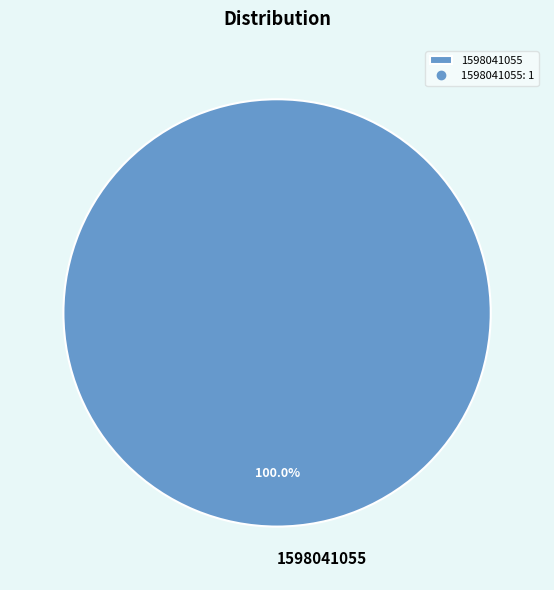

Rank the categories by value from lowest to highest.

1598041055